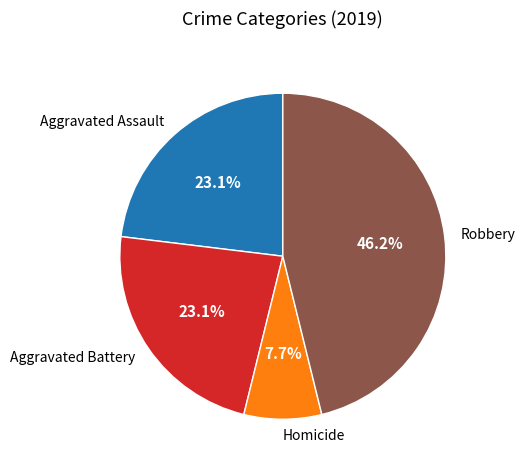

Is there any slice that represents more than half of the pie?

No